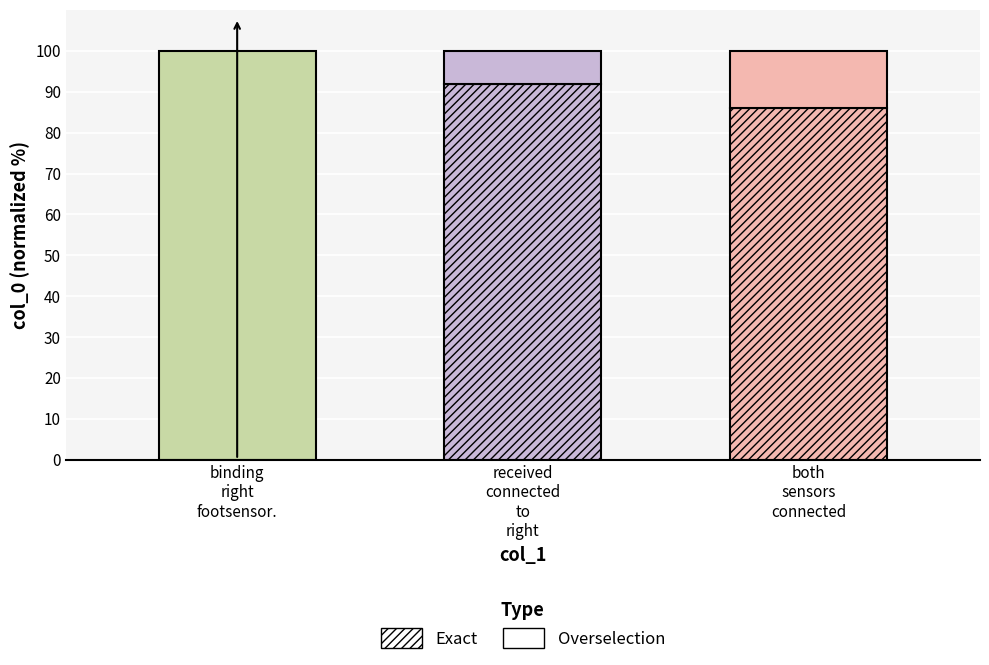

What is the change in value from binding right footsensor. to received connected to right?

+92.0